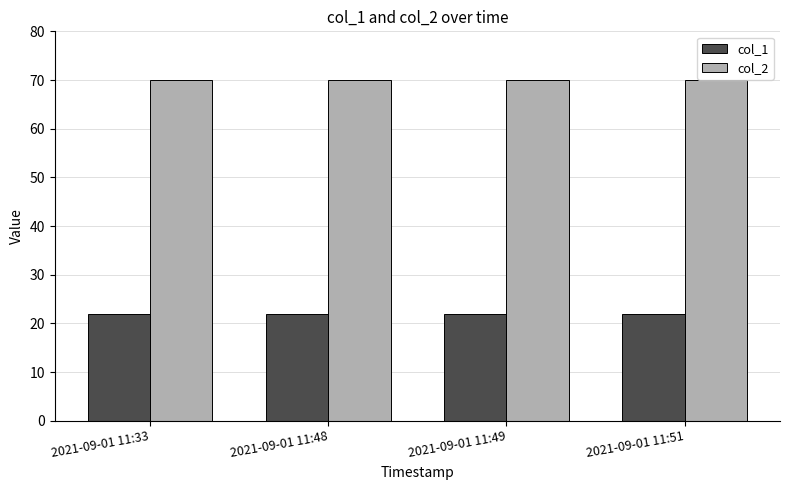

What is the minimum value shown in the chart?

22